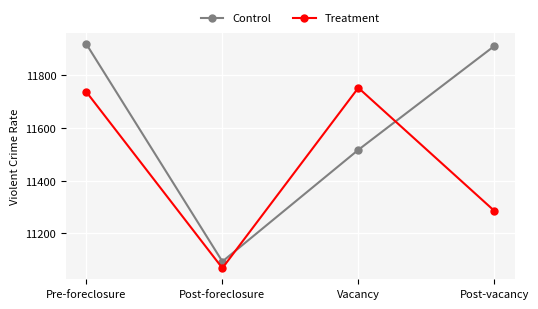

What are all the series names shown in the legend?

Control, Treatment